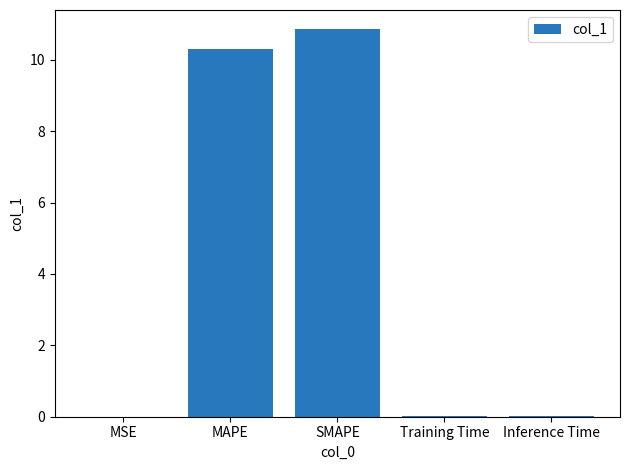

What is the greatest value displayed?

10.9